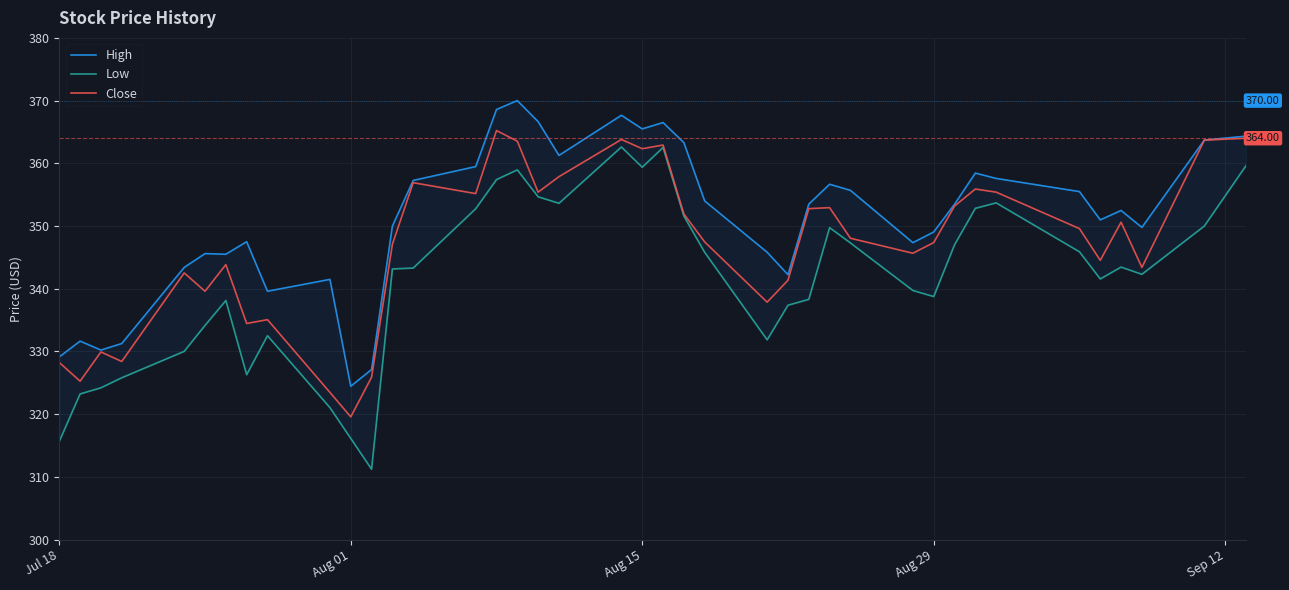

What is the highest value of the Close series?

365.2